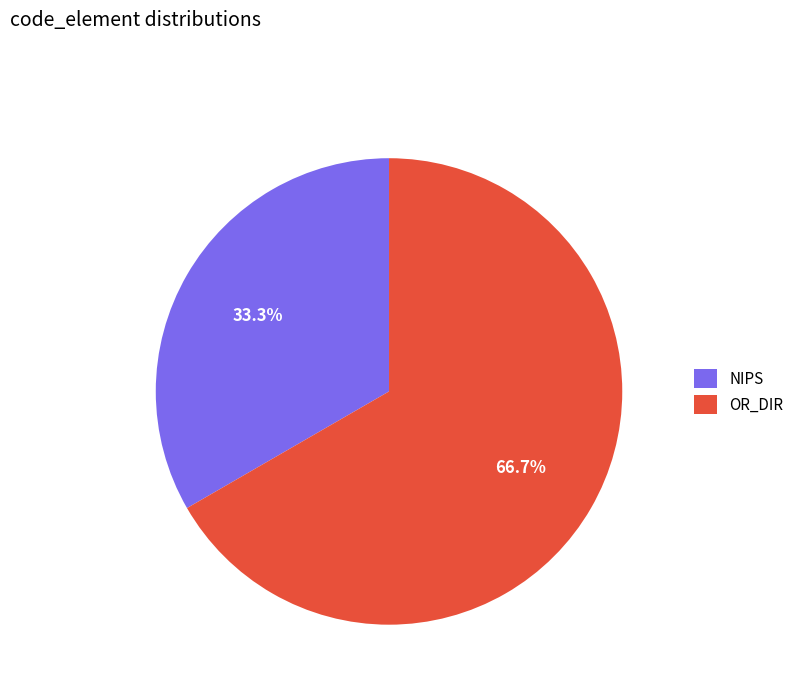

True or false: OR_DIR accounts for 77% of the total.

False